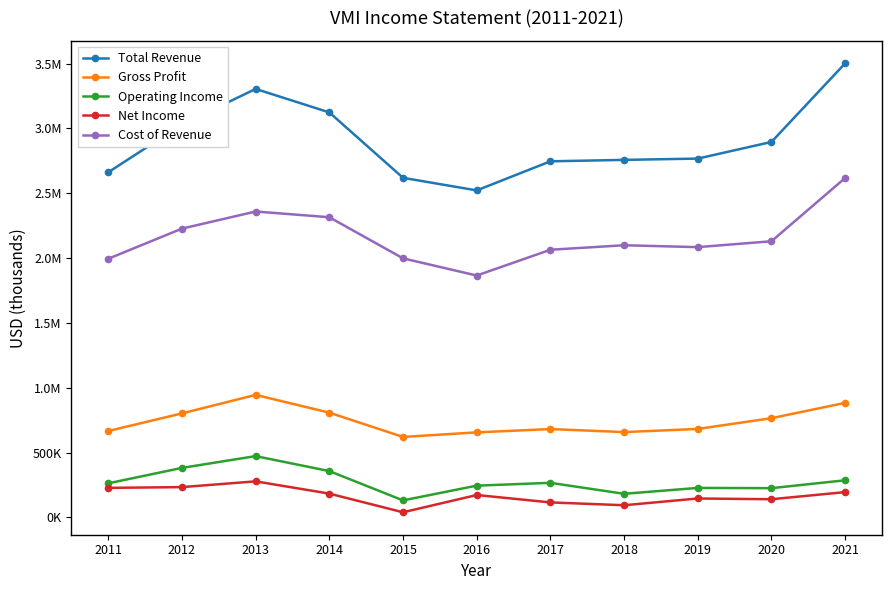

The value of Cost of Revenue at 2013 is 3108373. True or false?

False